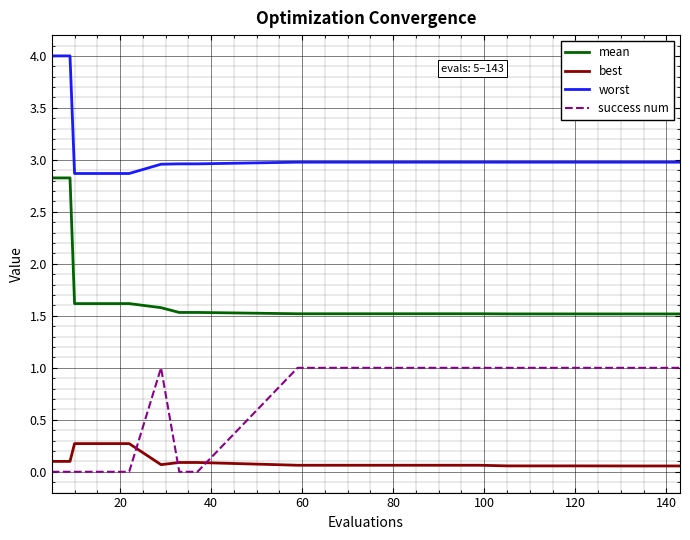

What is the difference between the maximum and minimum values in the success num series?

1.0